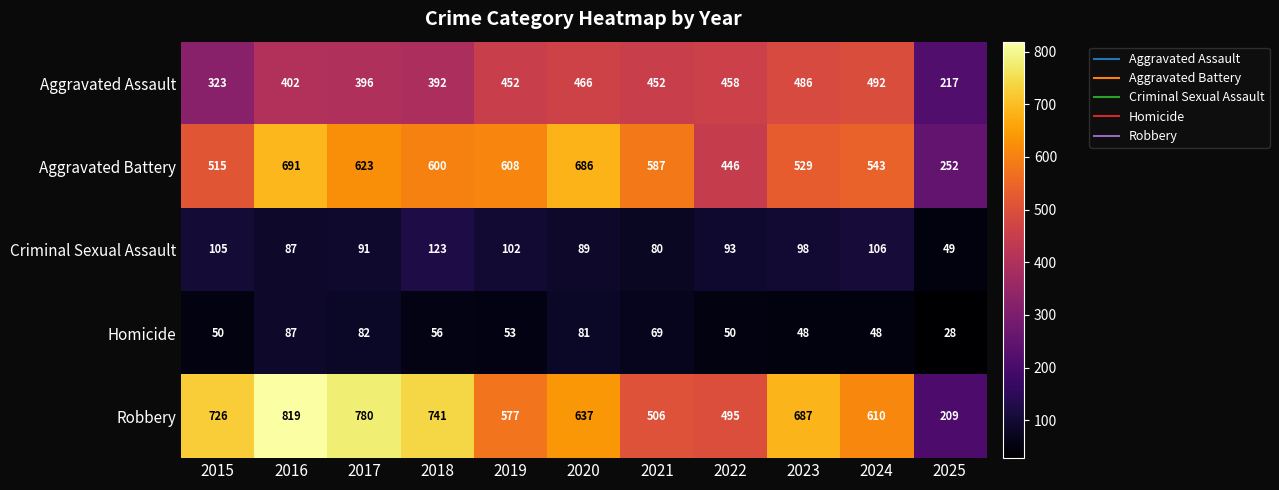

How many categories are shown in the chart?

11